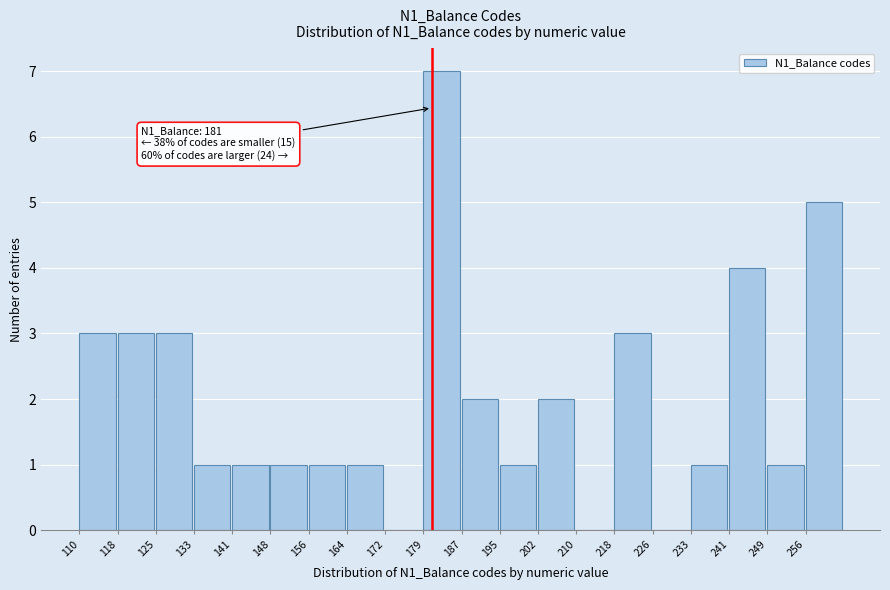

Over which range of the x-axis is the bar tallest?

179.3 to 187.0